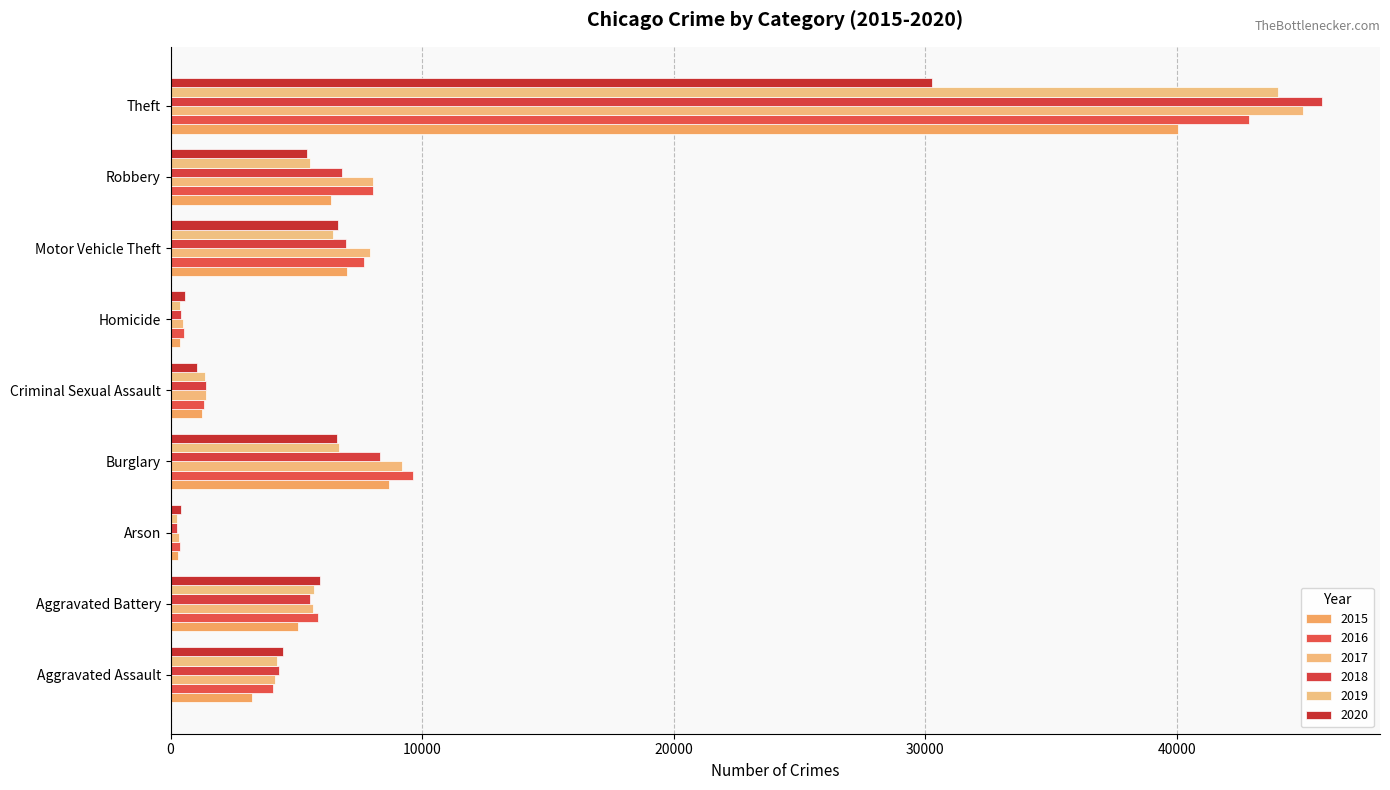

How many series are shown in this chart?

6